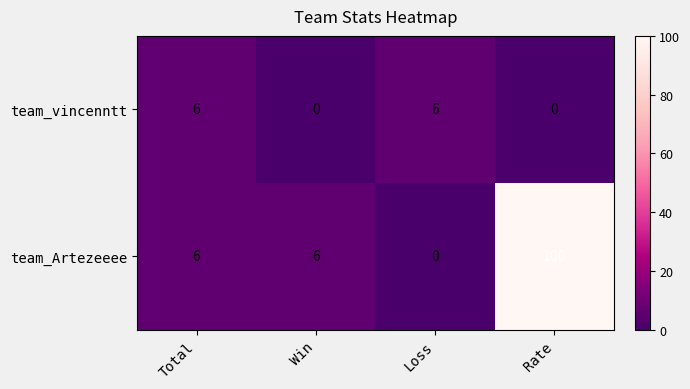

What is the highest value of the team_Artezeeee series?

100